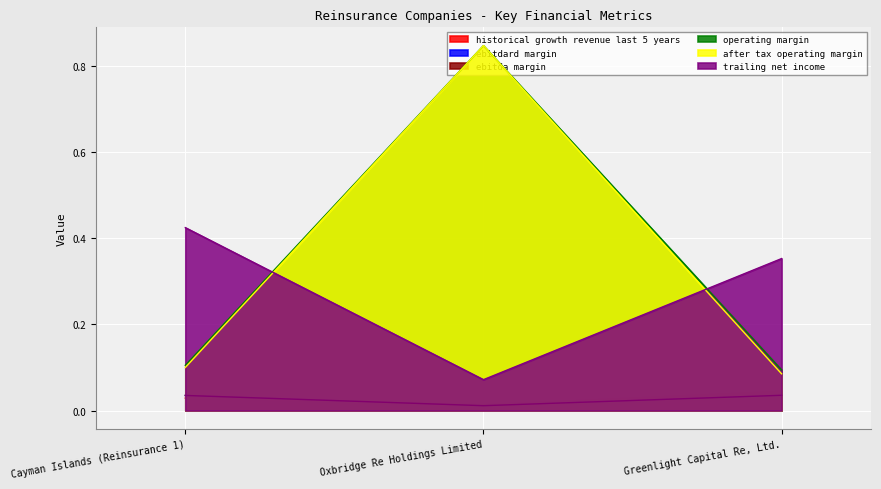

How many data points does each series have?

3